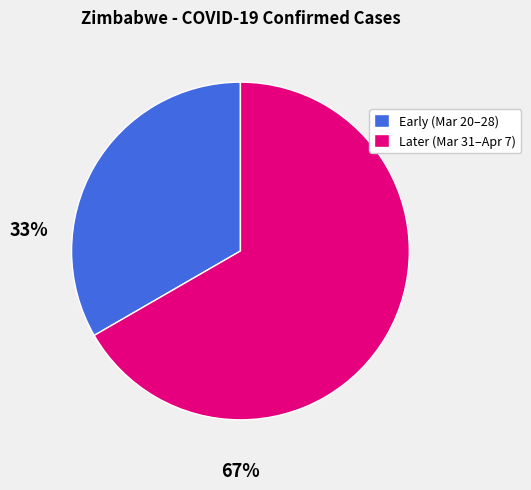

Does Later (Mar 31–Apr 7) represent more than half of the total?

Yes